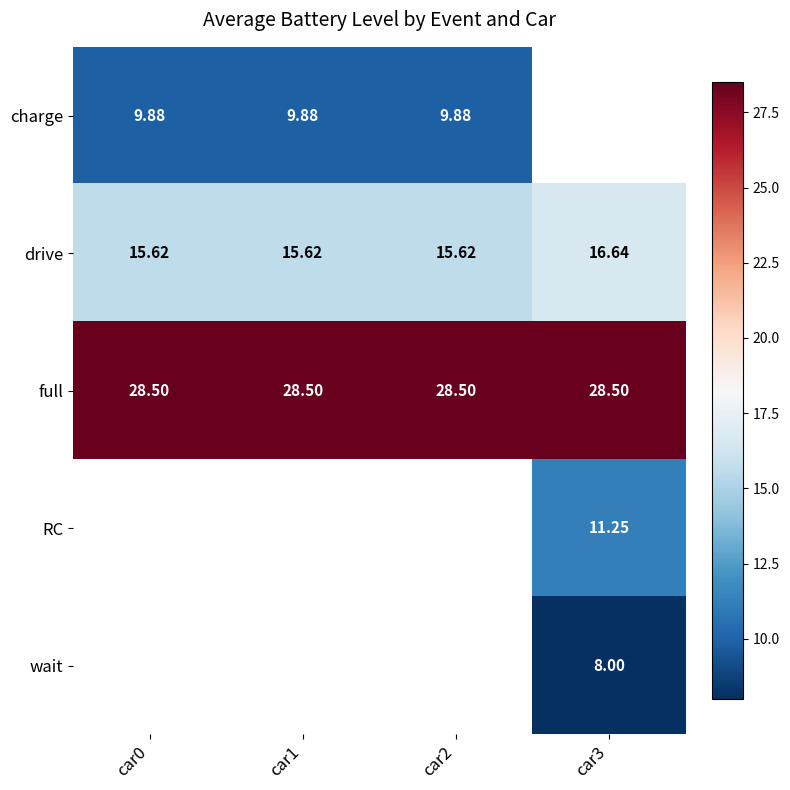

Is the value of charge at car2 greater than the value of wait at car0?

No